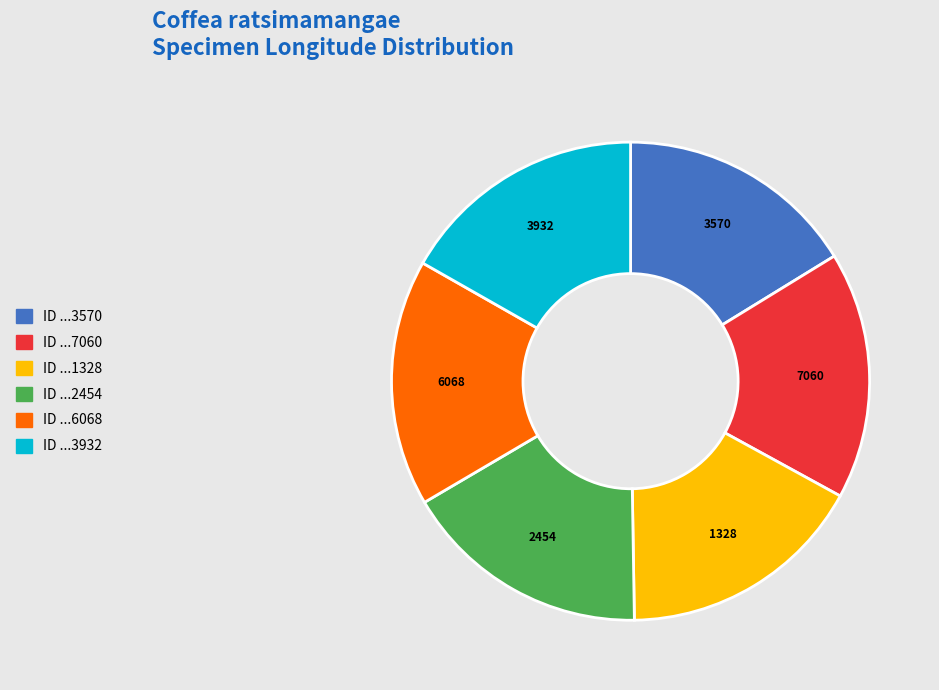

Does any single category account for the majority?

No